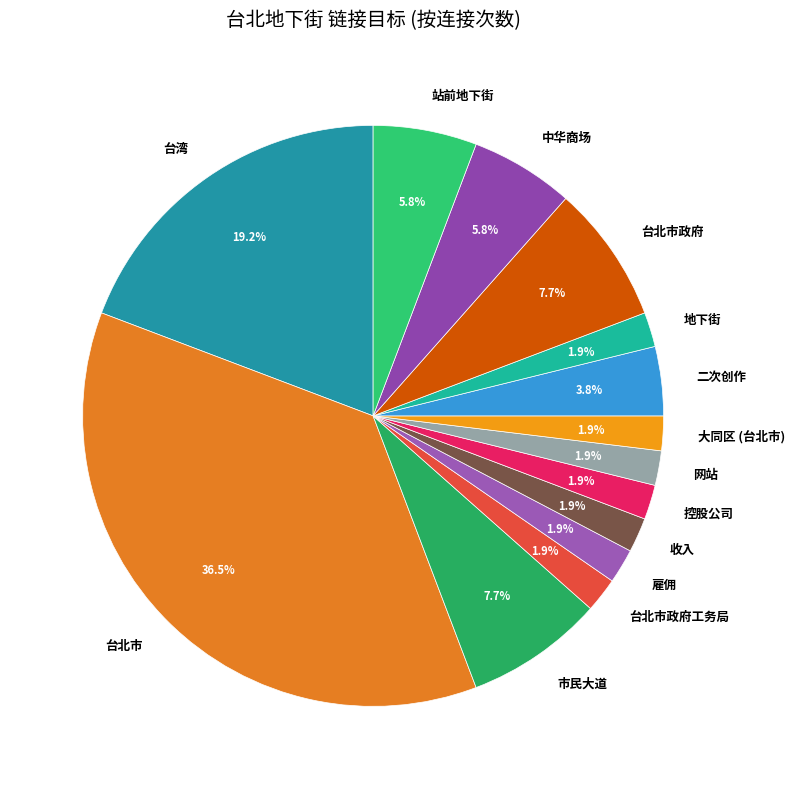

How many slices are in this pie chart?

14